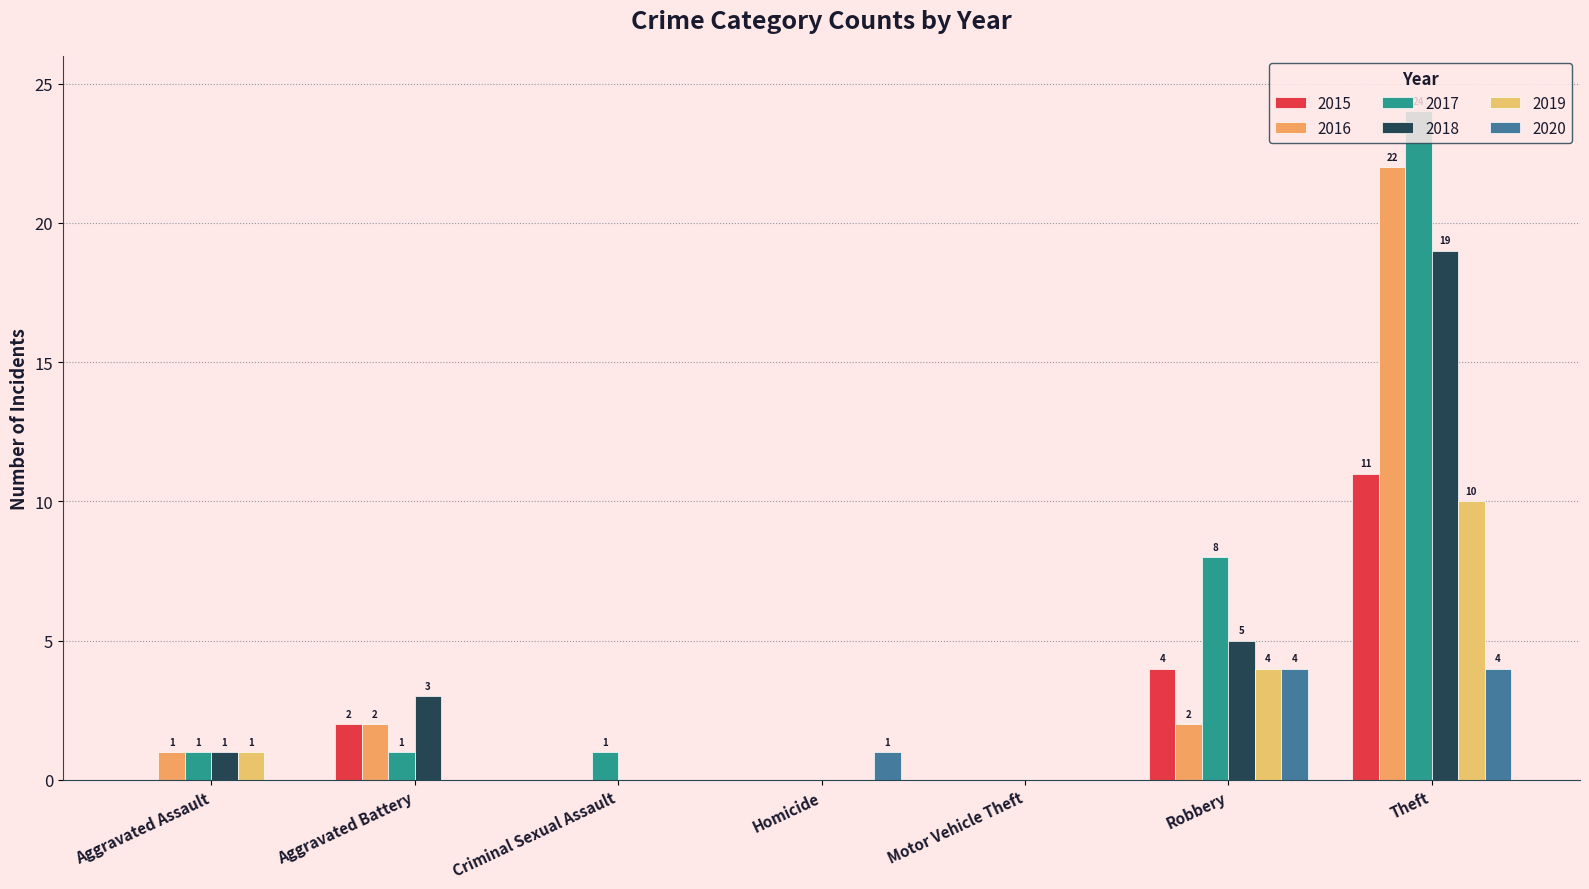

What is the value of the 2018 bar at the 7th from the left?

19